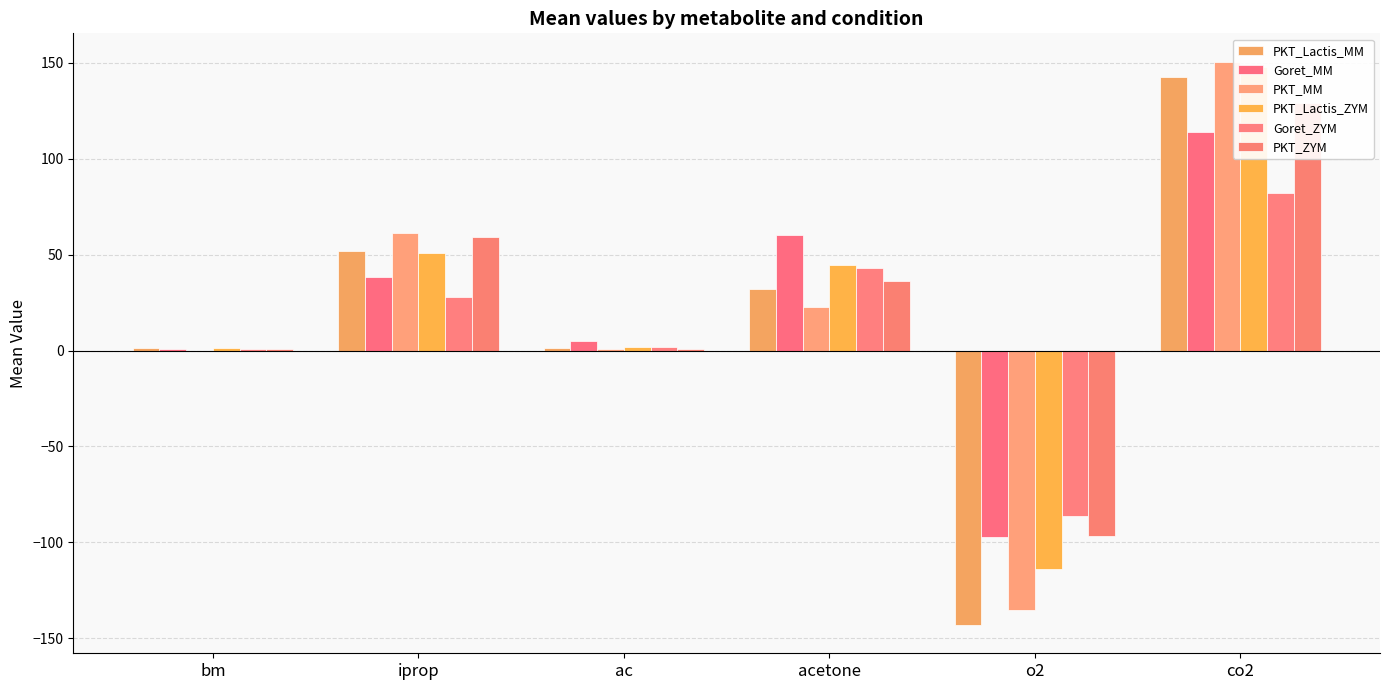

What is the difference between the second highest and minimum values in the PKT_ZYM series?

156.1